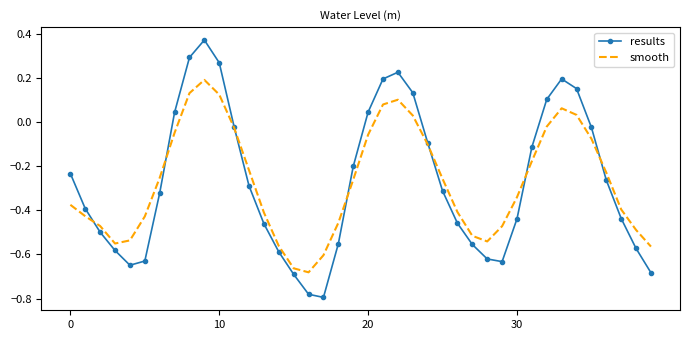

Which series has the largest range (max minus min)?

results